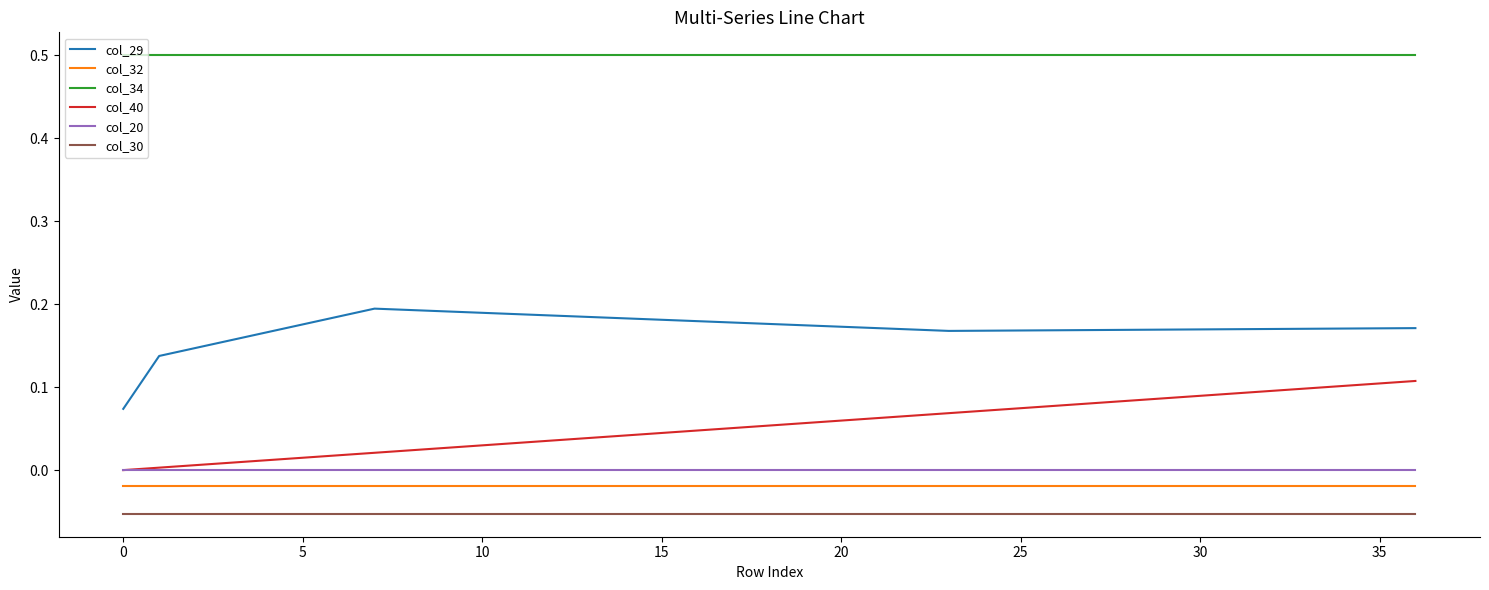

True or false: col_20 and col_32 cross at least once.

False